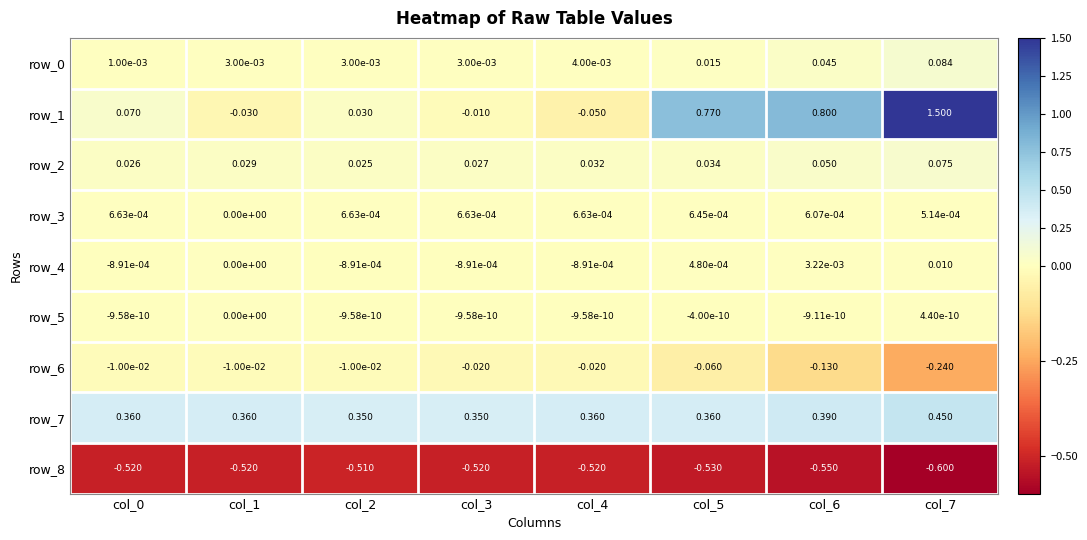

True or false: row_1 has a value of -0.0 at col_1.

True